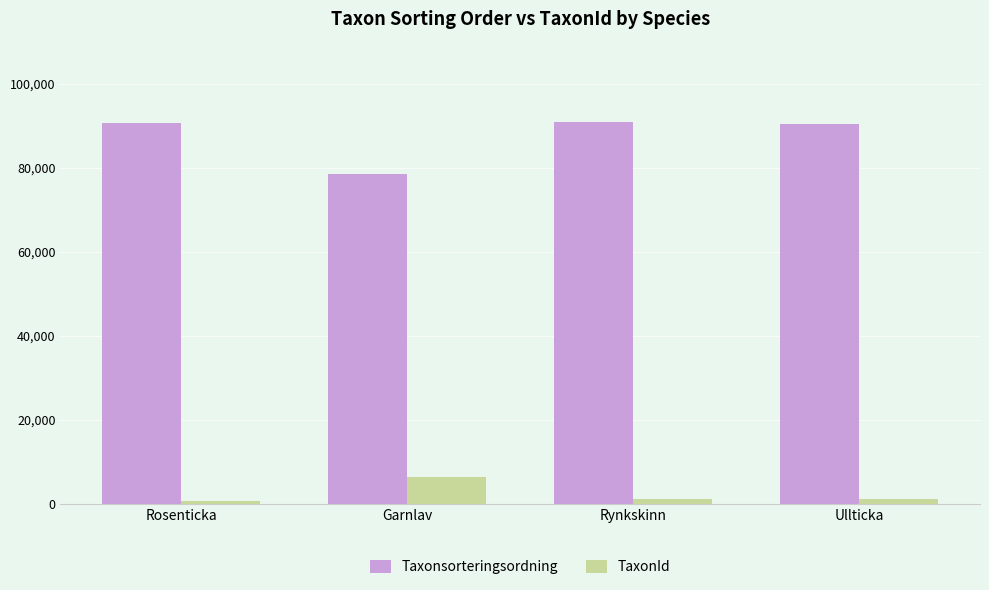

Which series has the widest spread of values?

Taxonsorteringsordning